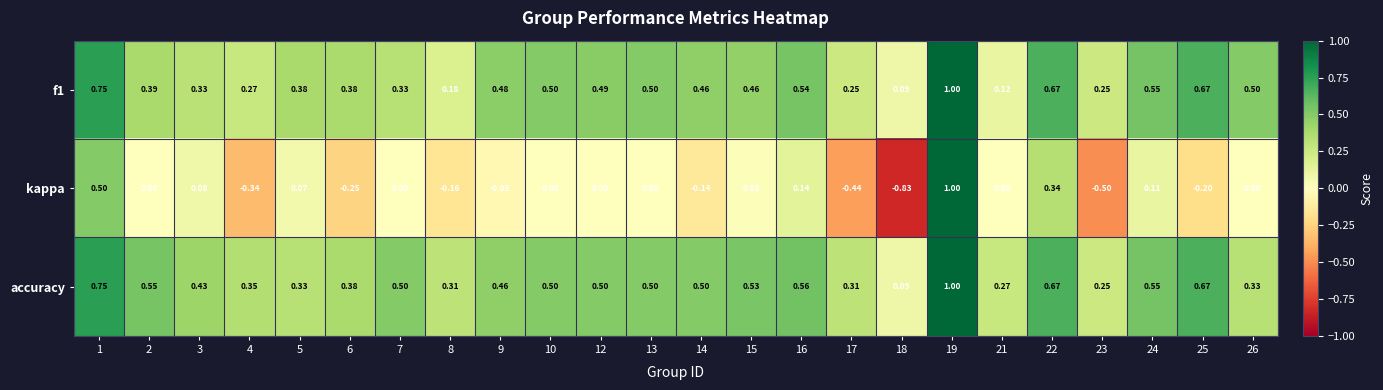

Which series changed the most between 5 and 9?

accuracy